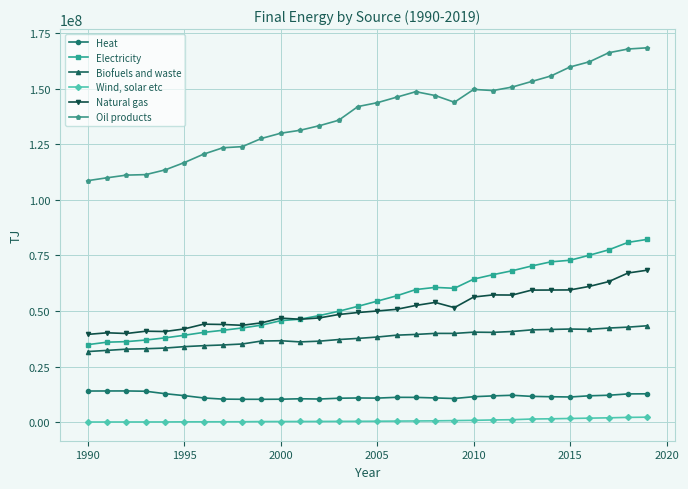

True or false: Biofuels and waste has more than 2 points higher than both neighbors.

True